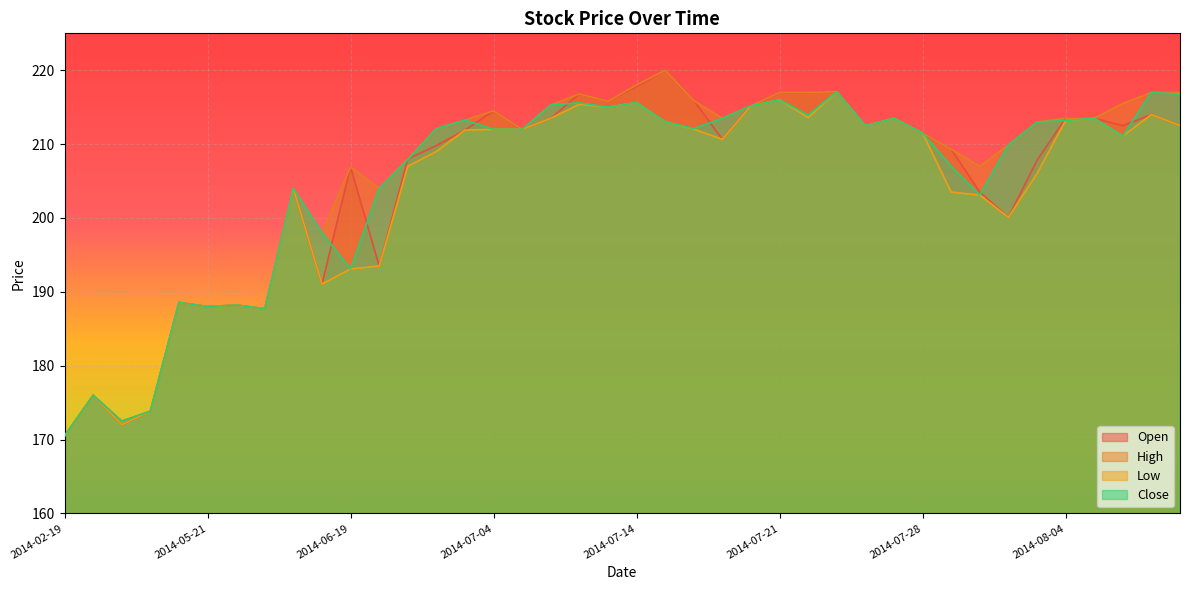

What is the label of the 25th point from the left?

2014-07-18